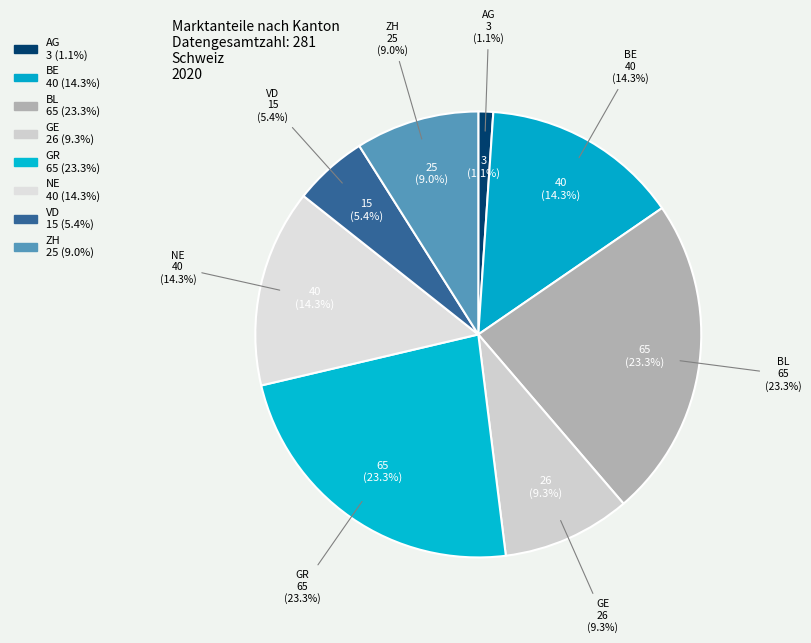

Does VD represent more than half of the total?

No